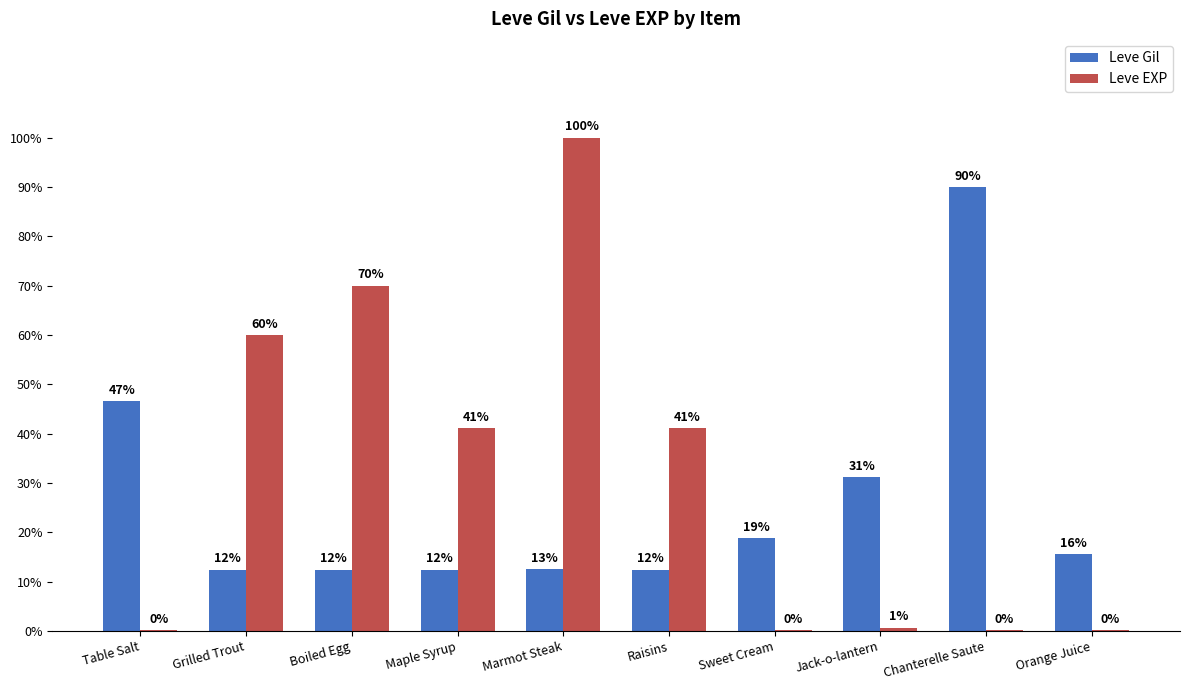

Are the bars grouped side by side (vs. stacked)?

Yes